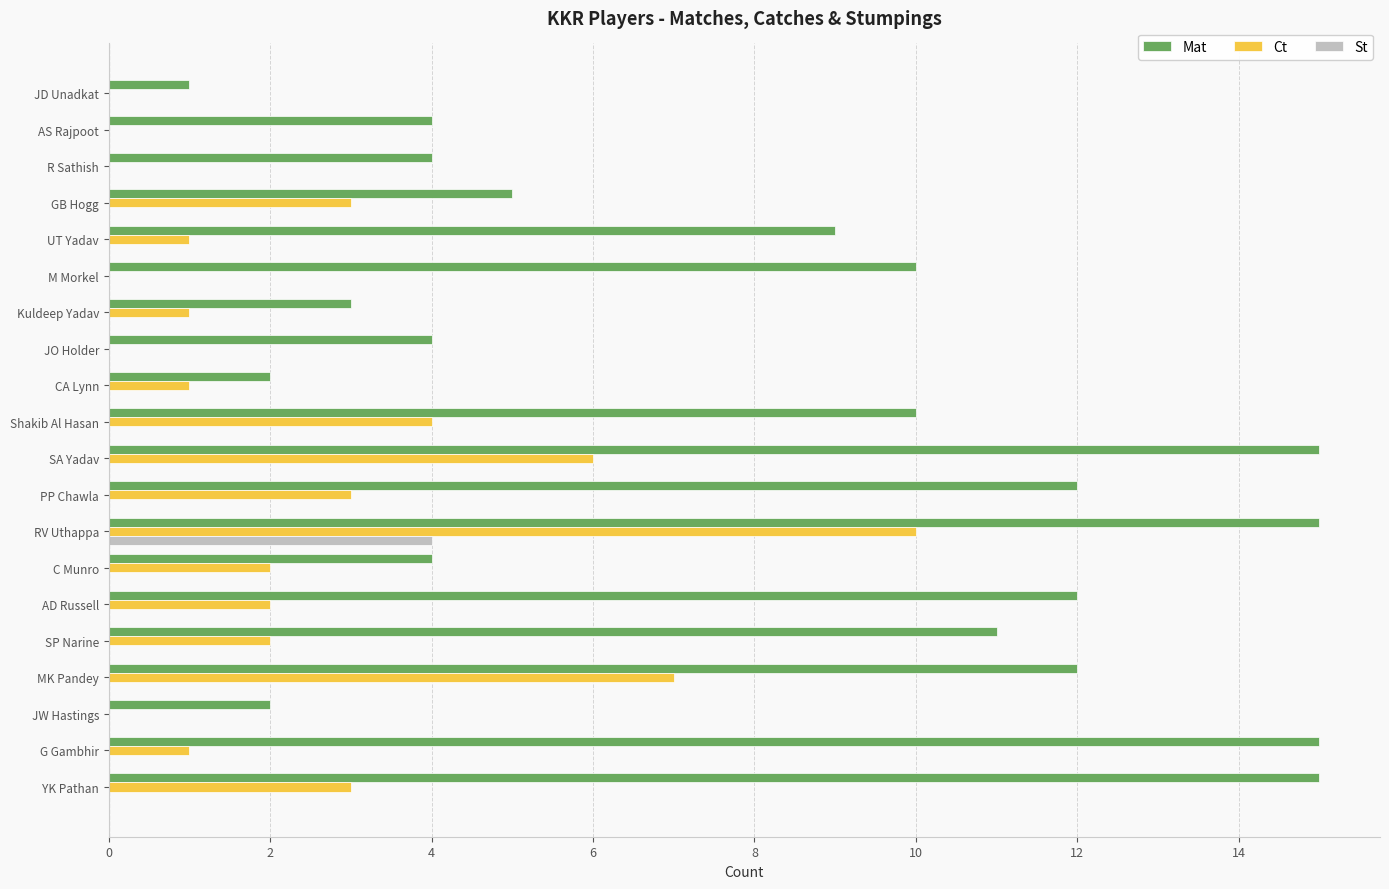

The value of Ct at YK Pathan is 3. True or false?

True